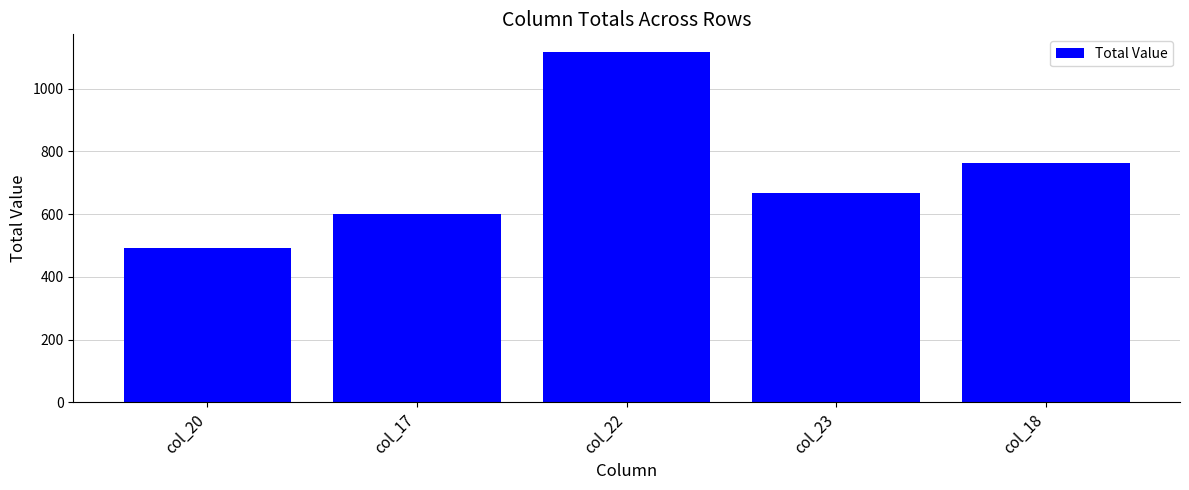

List the labels in order of value, smallest first.

col_20, col_17, col_23, col_18, col_22